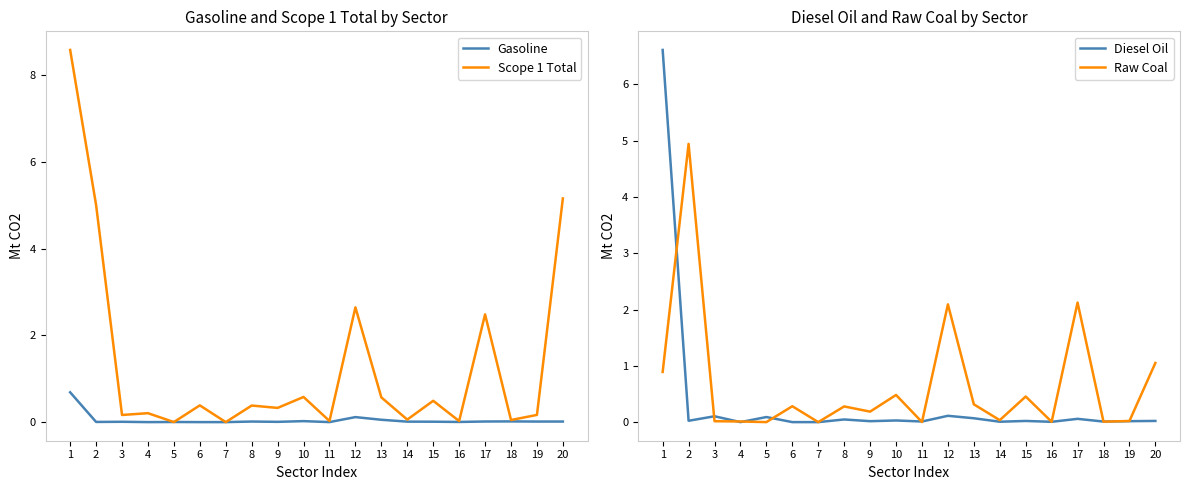

What is the difference between the Raw Coal values at 20 and 13?

0.7